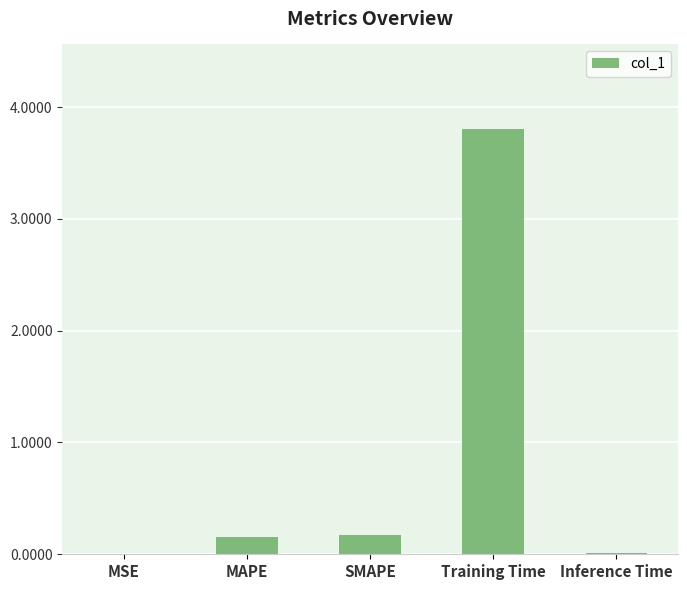

How many distinct data groups are displayed?

1